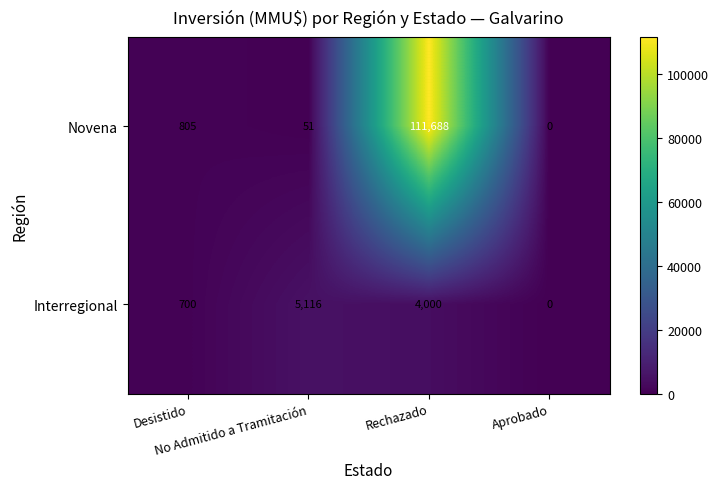

What is the difference between the maximum and minimum values in the Interregional series?

5116